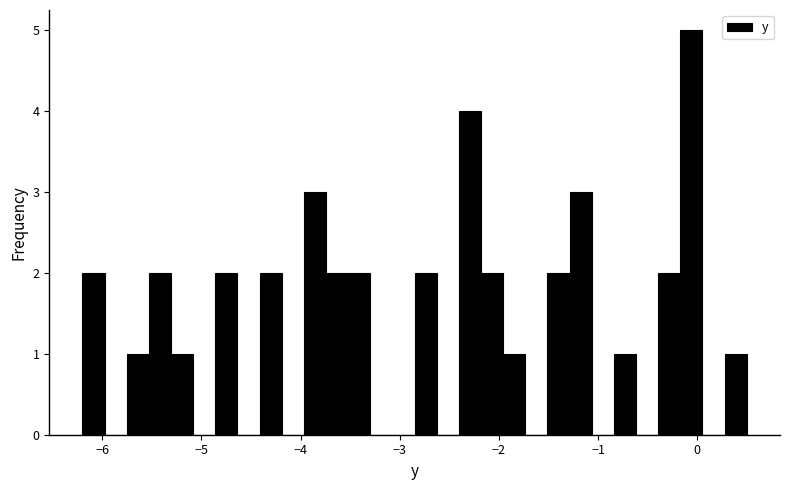

Around what value on the x-axis is the tallest bar? Give the approximate position of its centre, as read against the axis.

-0.1